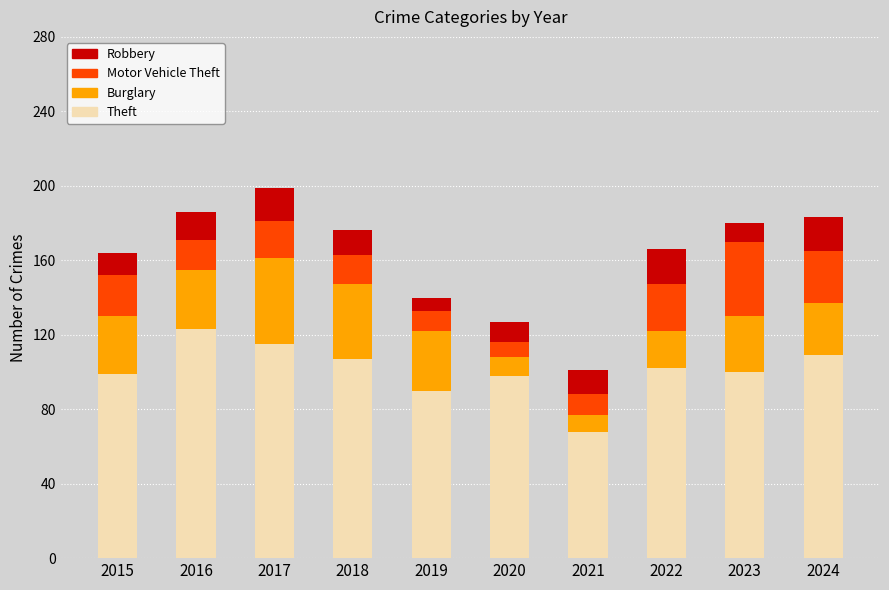

The value of Theft at 2022 is 67. True or false?

False